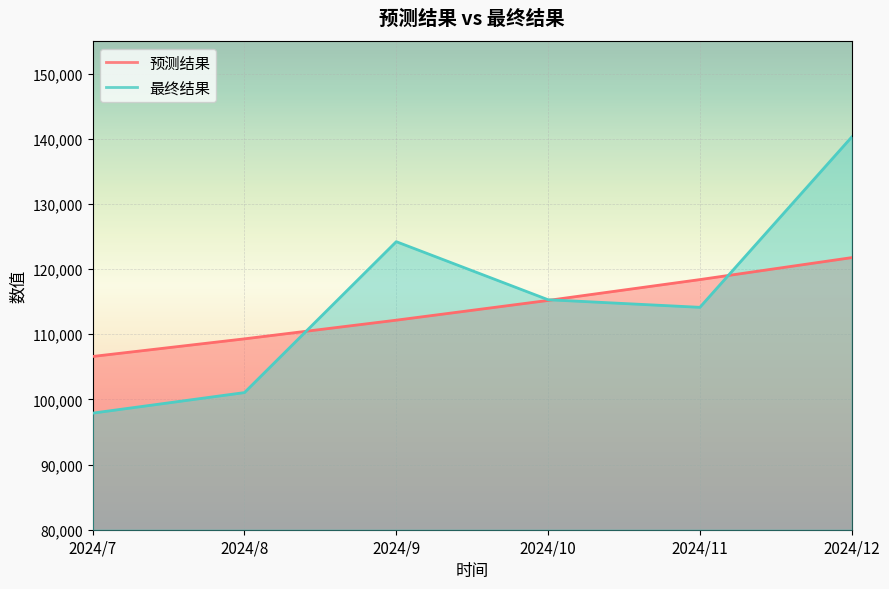

Which category has the lowest value in the 最终结果 series?

2024/7